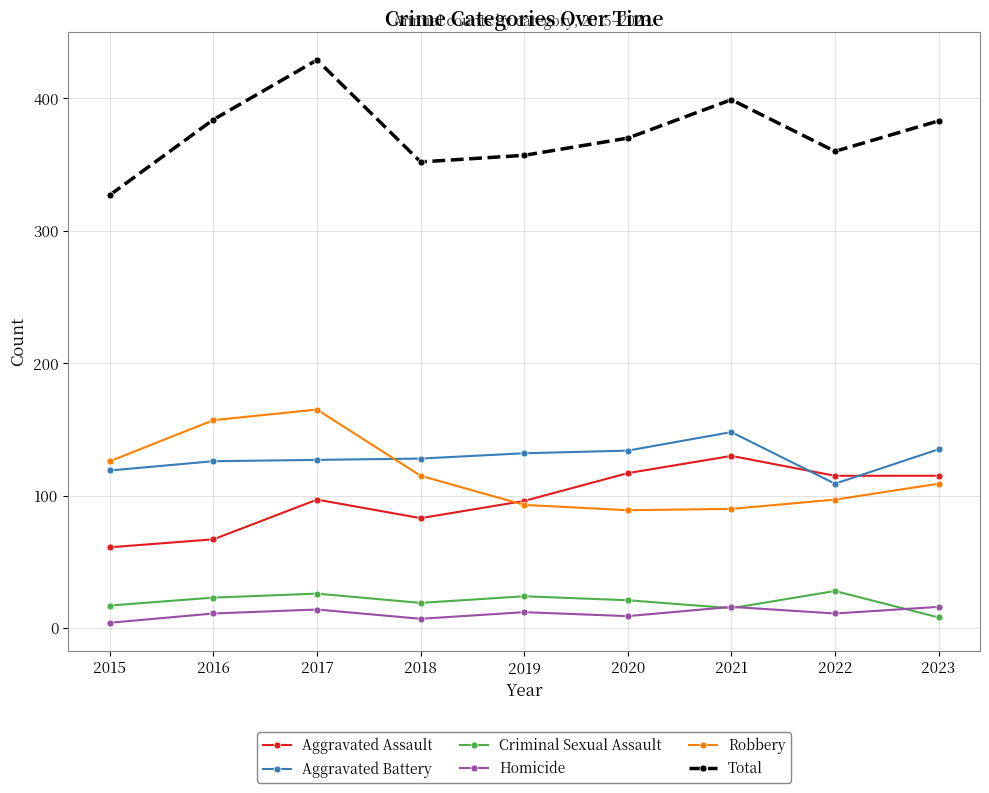

True or false: Homicide has a value of 11 at 2022.

True